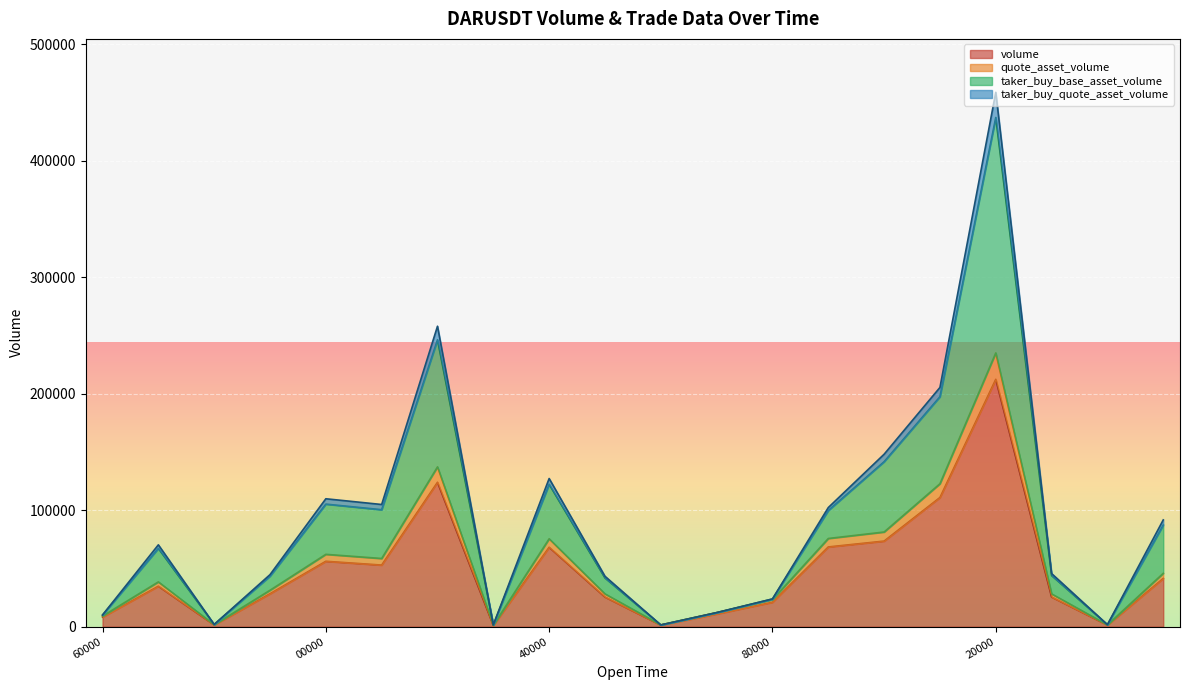

Where is quote_asset_volume nearest to the value 118103?

1687641360000